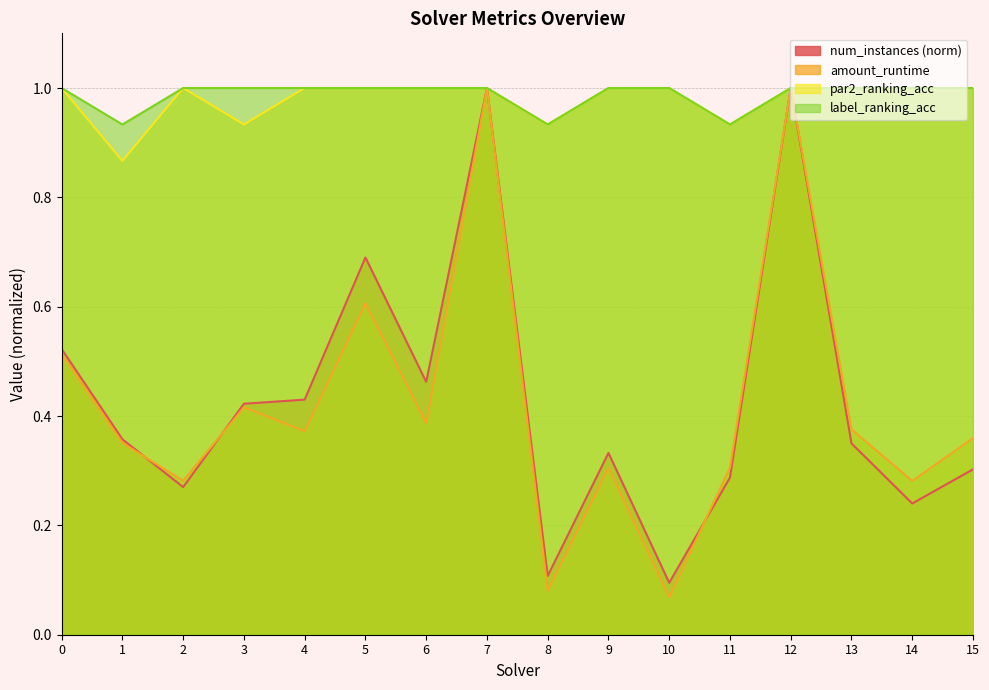

Where is the first local maximum for num_instances?

5